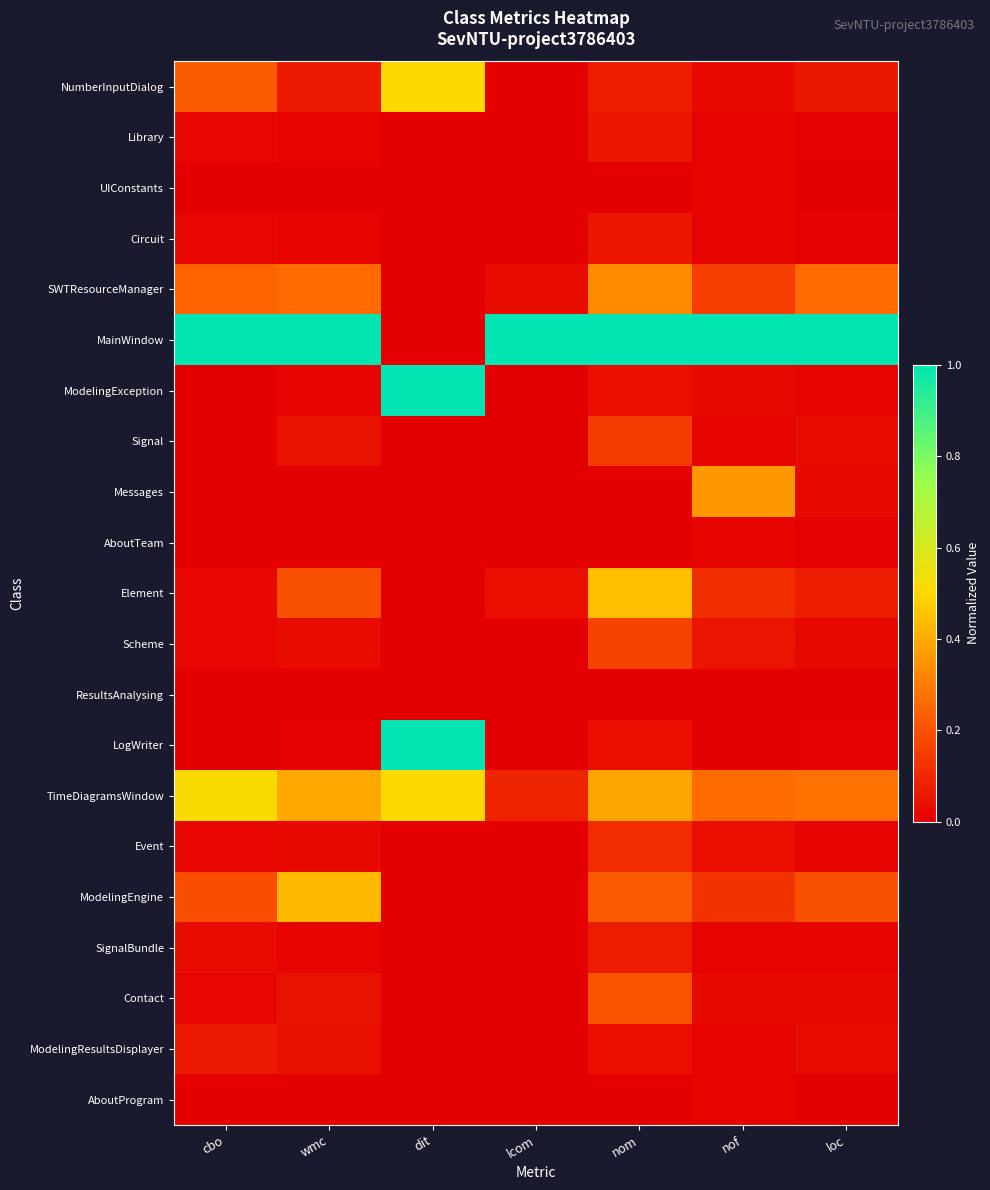

What is the difference between the highest and lowest values at wmc?

1.0